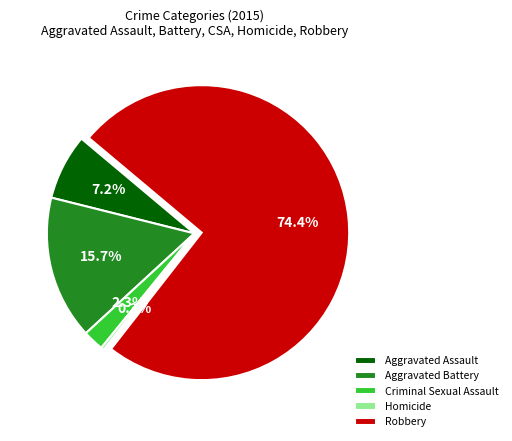

Combined, do Aggravated Assault and Robbery account for over 50%?

Yes